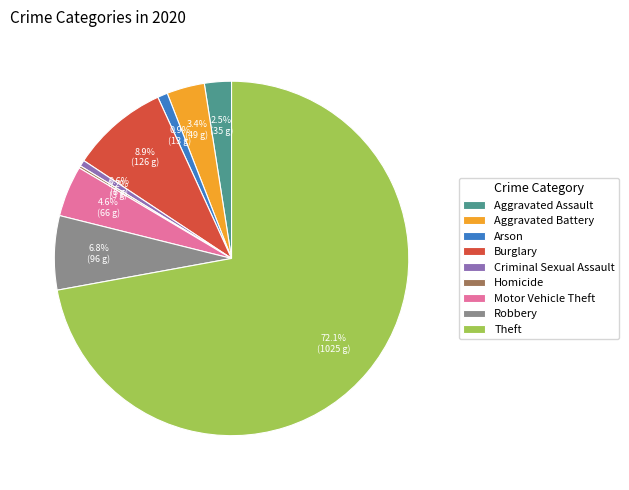

Does any single category account for the majority?

Yes